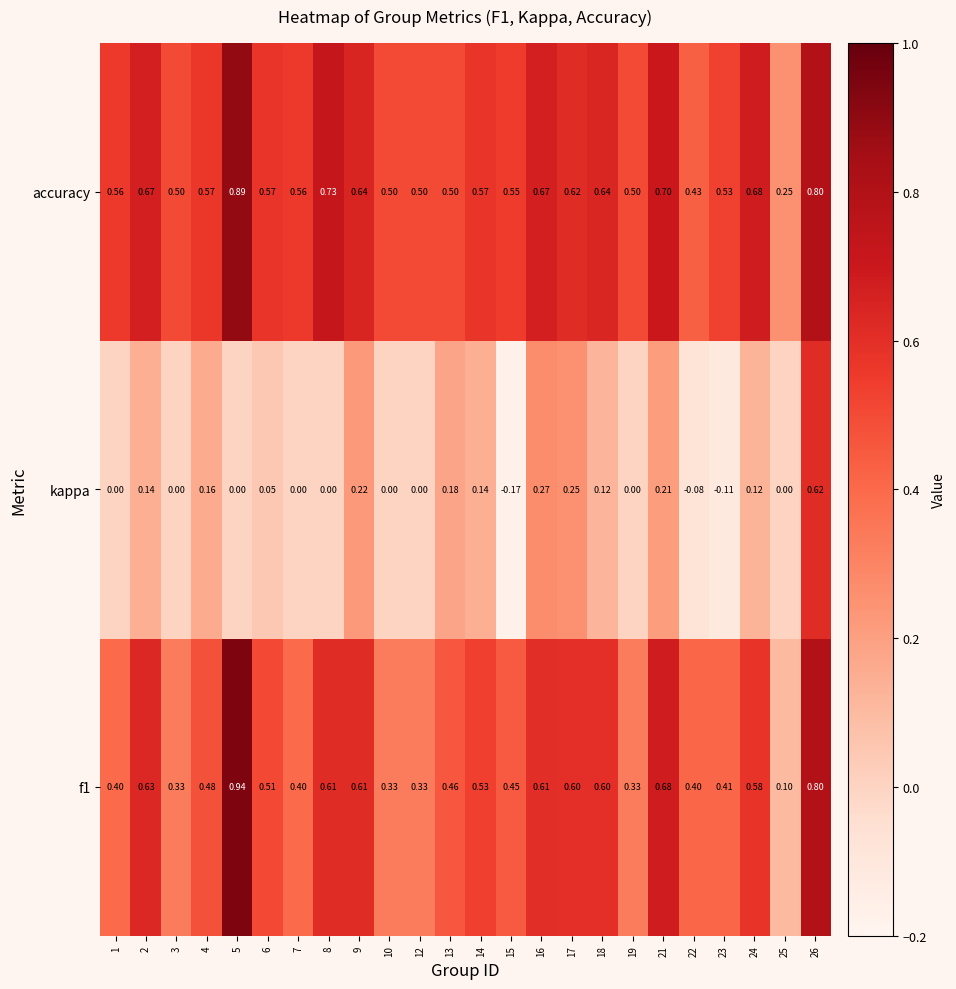

Between 12 and 21, which series saw the biggest shift?

f1